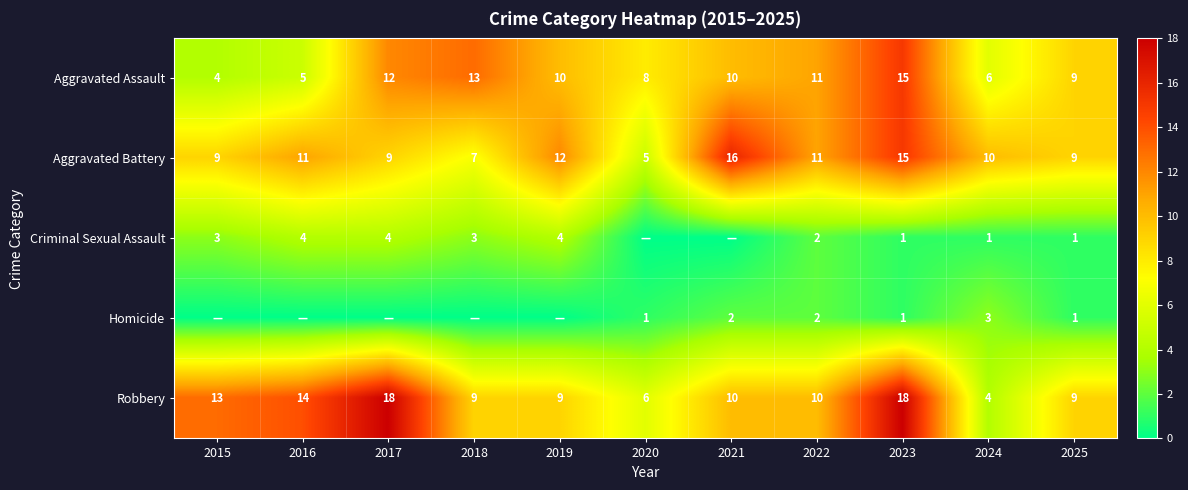

Is the value of Aggravated Assault at 2025 greater than the value of Aggravated Battery at 2024?

No